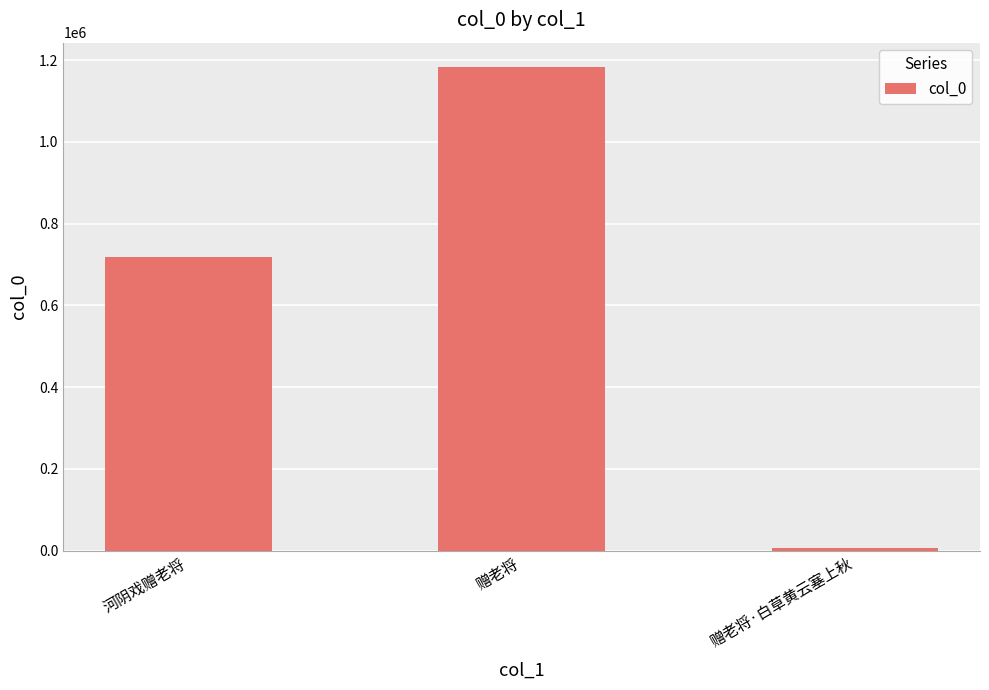

What position from the left is 河阴戏赠老将?

1